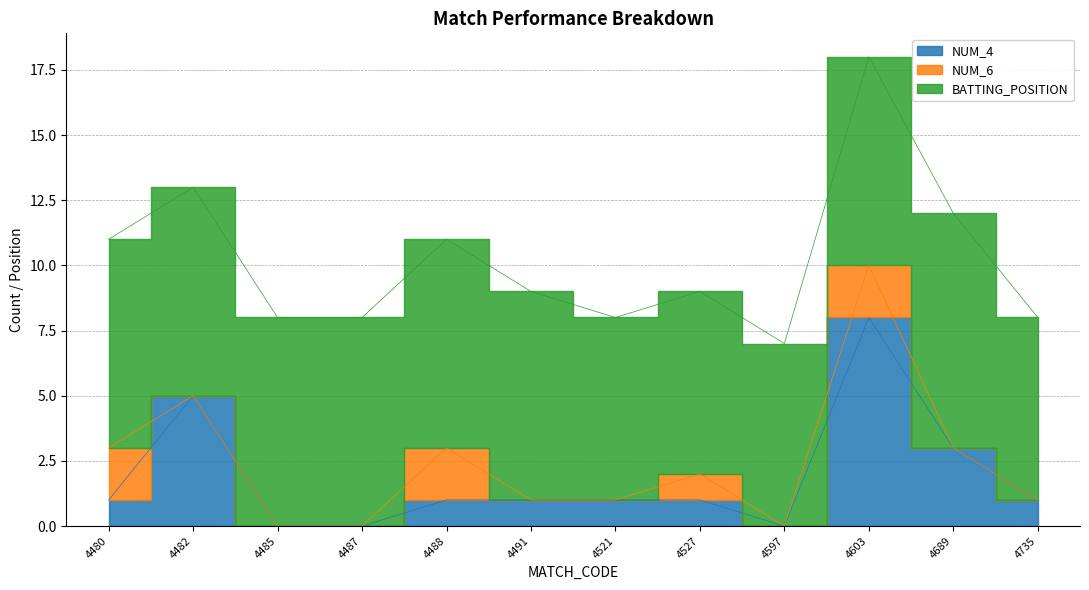

Is it true that BATTING_POSITION equals 8 at 4488?

True